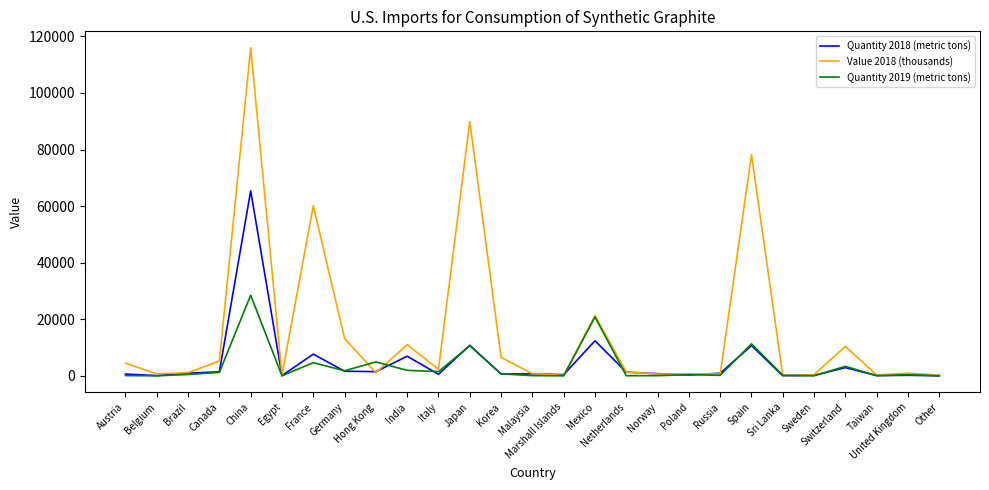

List the series in order of their peak value, lowest first.

Quantity 2019 (metric tons), Quantity 2018 (metric tons), Value 2018 (thousands)